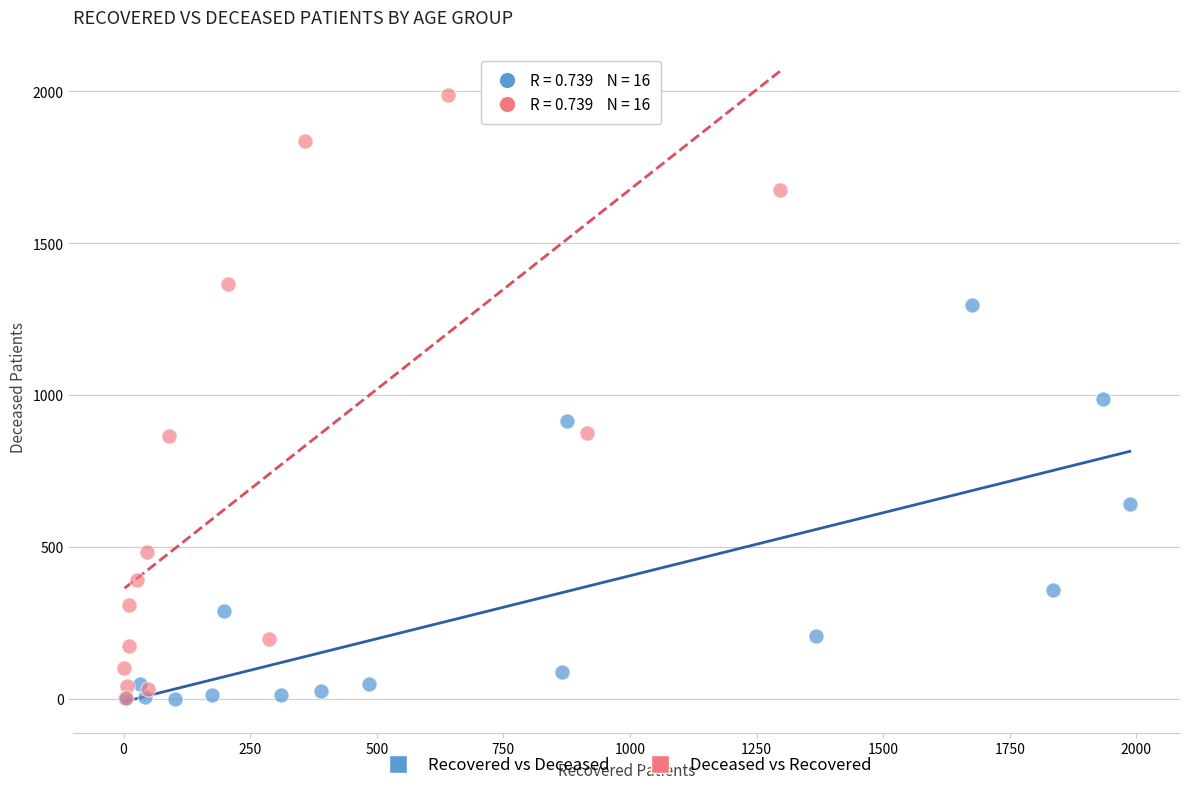

What are all the series names shown in the legend?

Recovered vs Deceased, Deceased vs Recovered